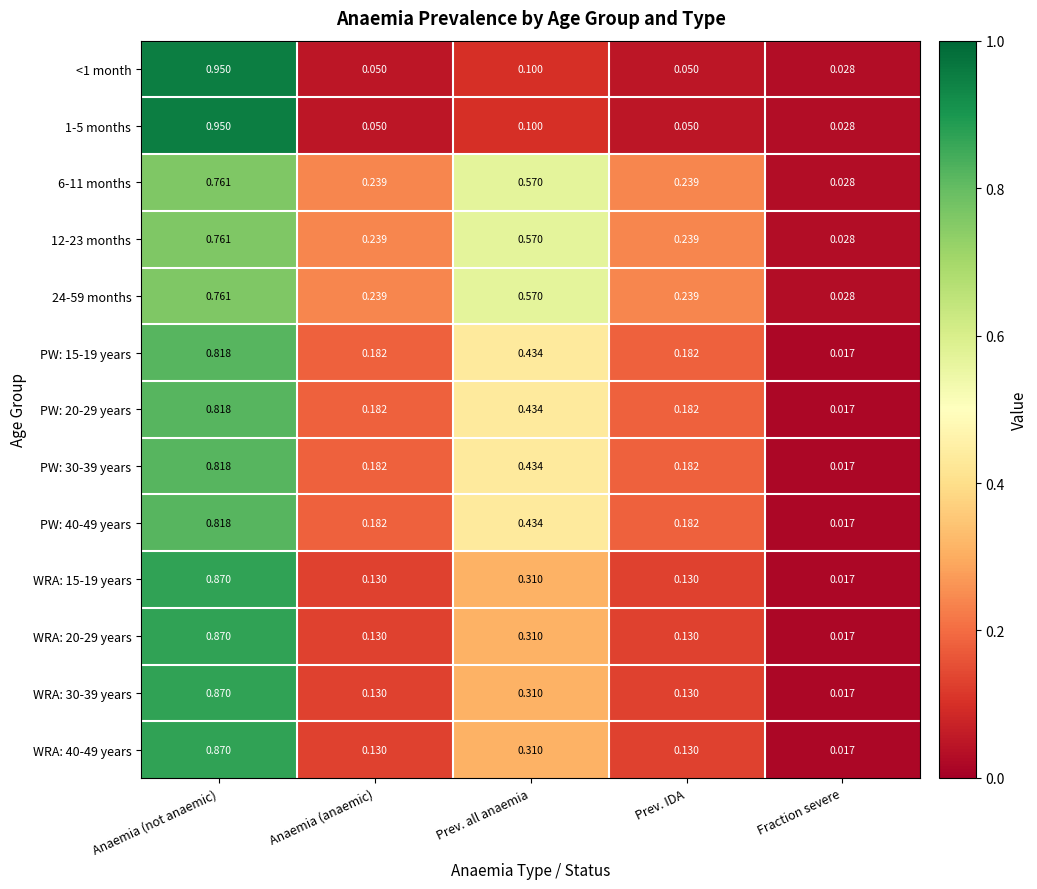

At which label is WRA: 15-19 years closest to 0?

Fraction severe